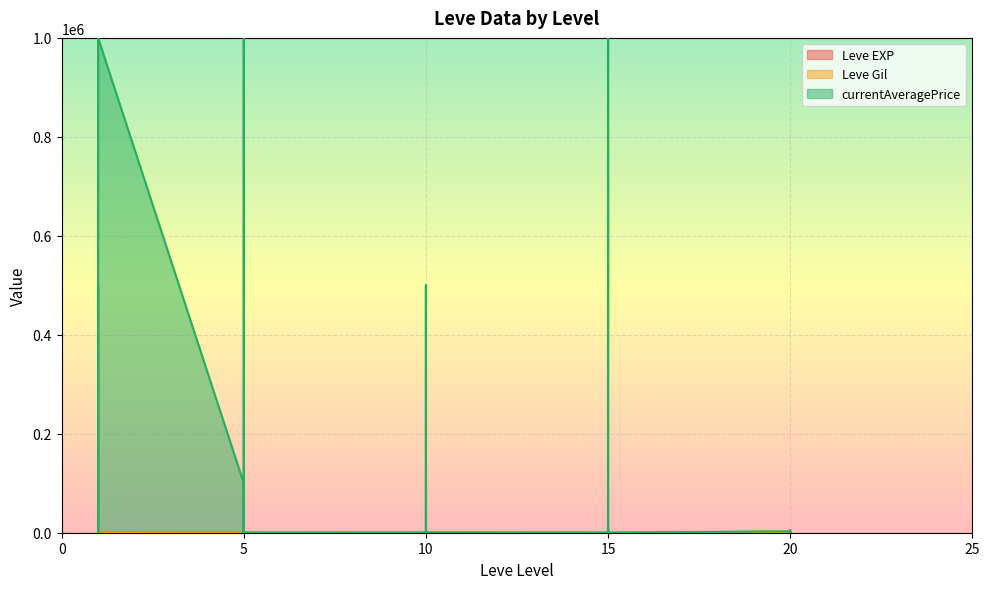

How many values in the Leve Gil series are below 170?

12